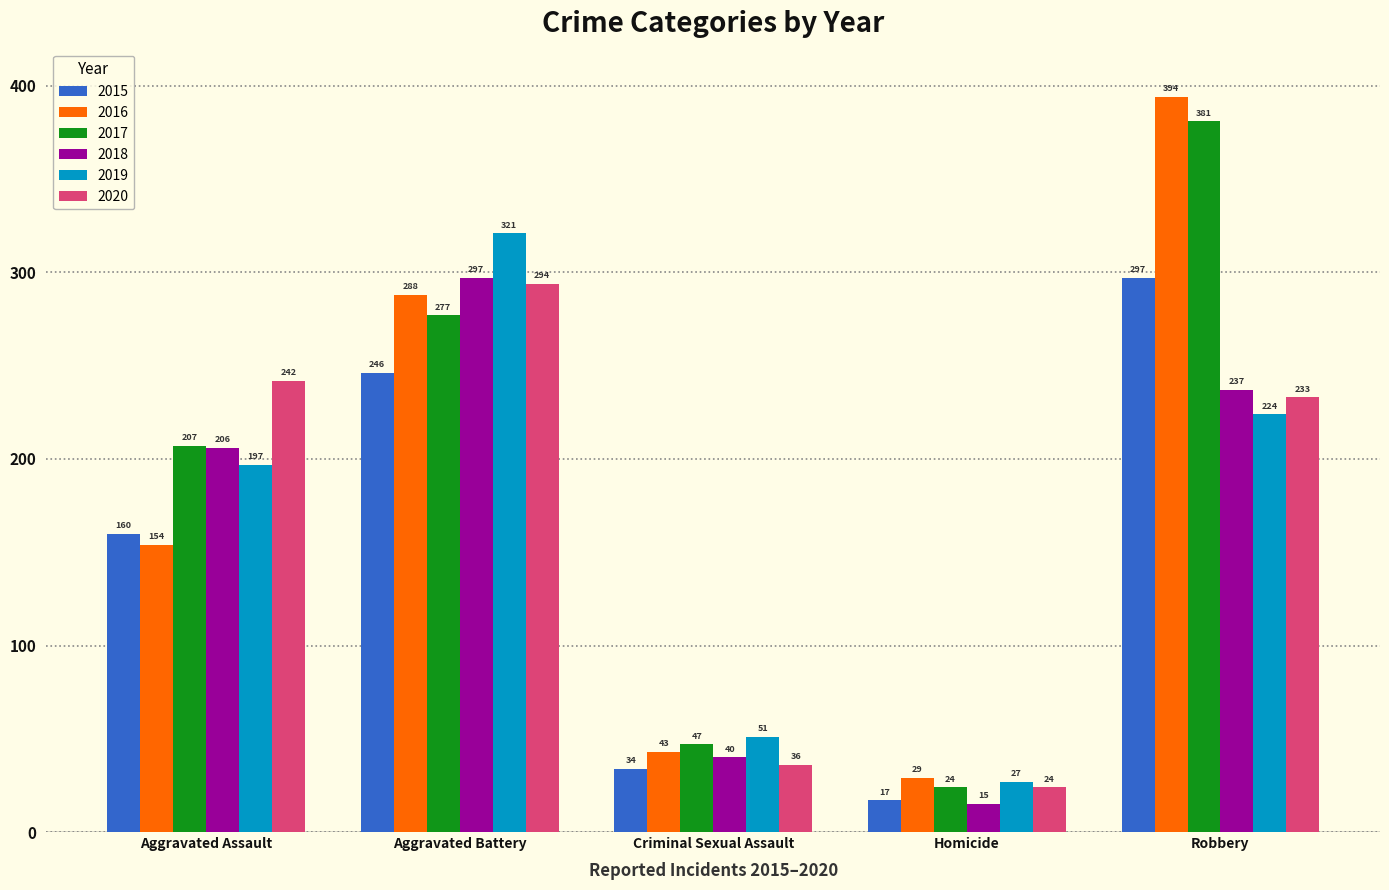

Rank the series at Robbery from highest to lowest value.

2016, 2017, 2015, 2018, 2020, 2019